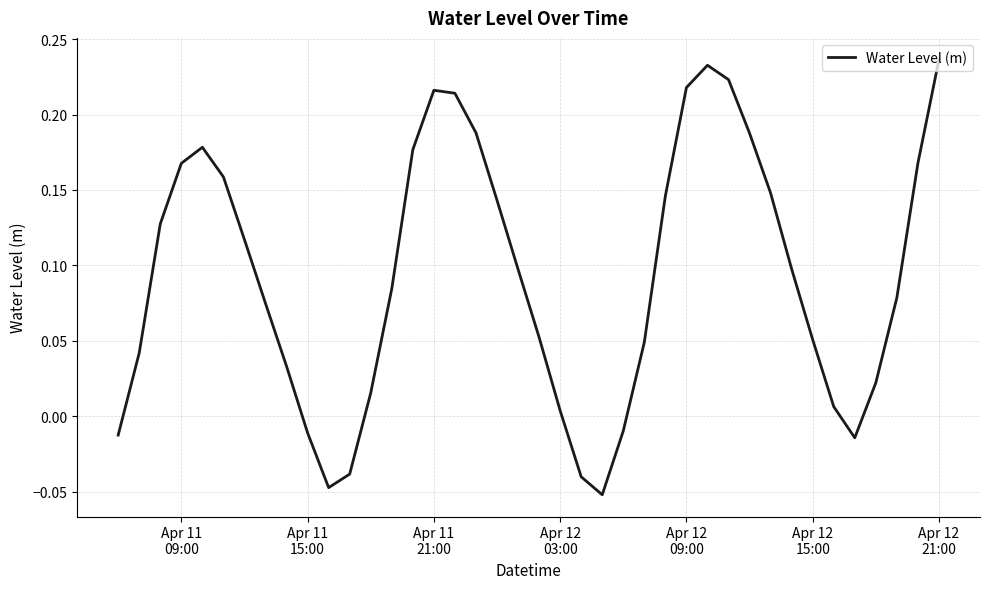

What is the difference between the maximum and minimum values?

0.3